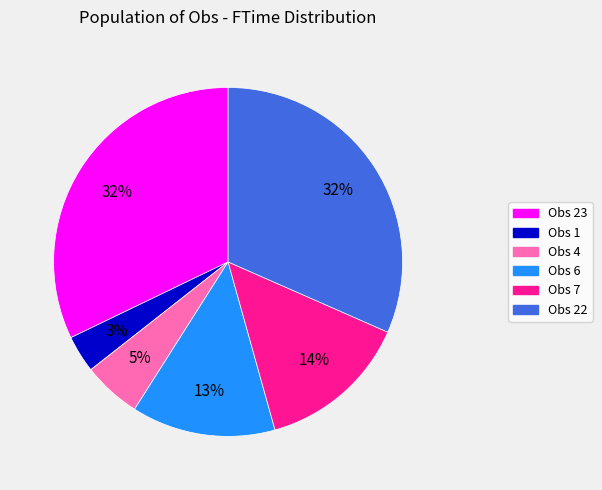

Do Obs 4 and Obs 1 together represent more than half of the pie?

No